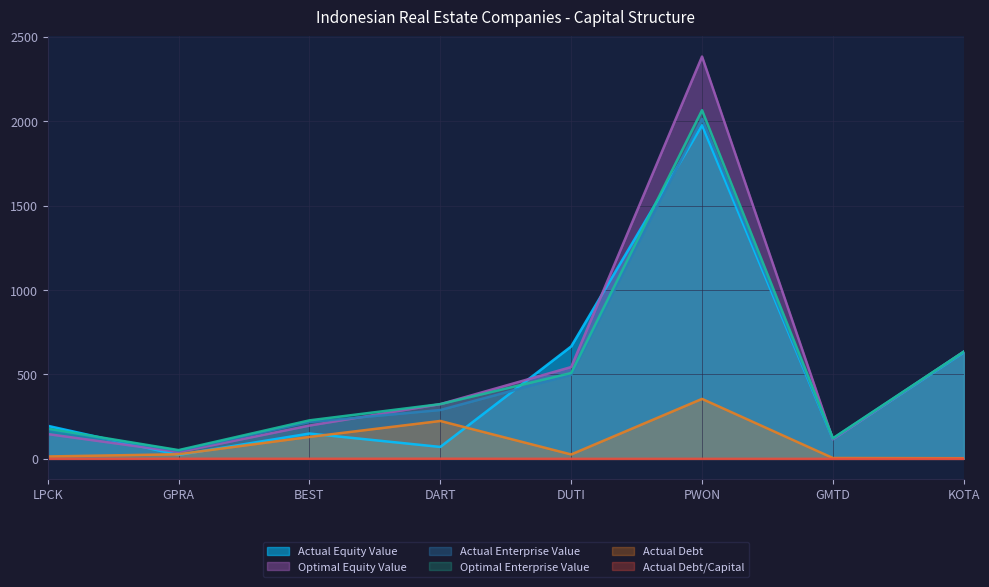

List the labels in order of actual_debt value, largest first.

PWON, DART, BEST, GPRA, DUTI, LPCK, GMTD, KOTA